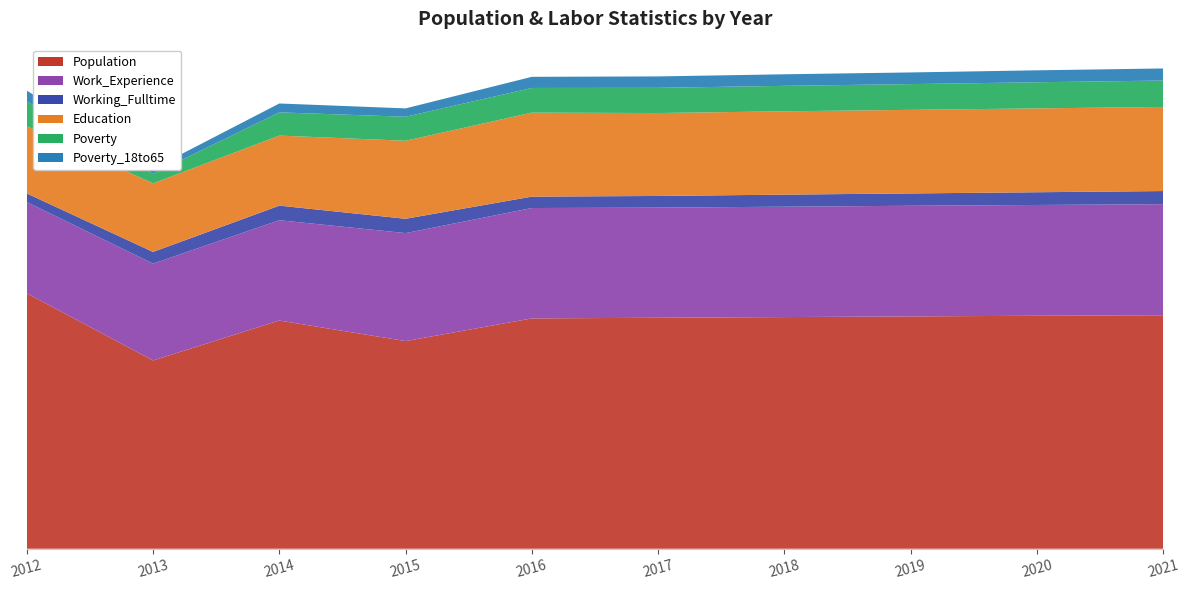

Reading left to right, list all the values displayed in this chart.

Population: 2012=1925	2013=1419	2014=1720	2015=1565	2016=1736	2017=1741	2018=1746	2019=1751	2020=1756	2021=1760
Work_Experience: 2012=688	2013=730	2014=756	2015=814	2016=832	2017=830	2018=832	2019=834	2020=835	2021=837
Working_Fulltime: 2012=65	2013=88	2014=110	2015=108	2016=86	2017=88	2018=91	2019=93	2020=96	2021=99
Education: 2012=507	2013=517	2014=528	2015=588	2016=633	2017=625	2018=628	2019=630	2020=632	2021=634
Poverty: 2012=187	2013=71	2014=175	2015=181	2016=186	2017=190	2018=192	2019=194	2020=197	2021=199
Poverty_18to65: 2012=81	2013=39	2014=67	2015=63	2016=84	2017=86	2018=87	2019=88	2020=90	2021=91